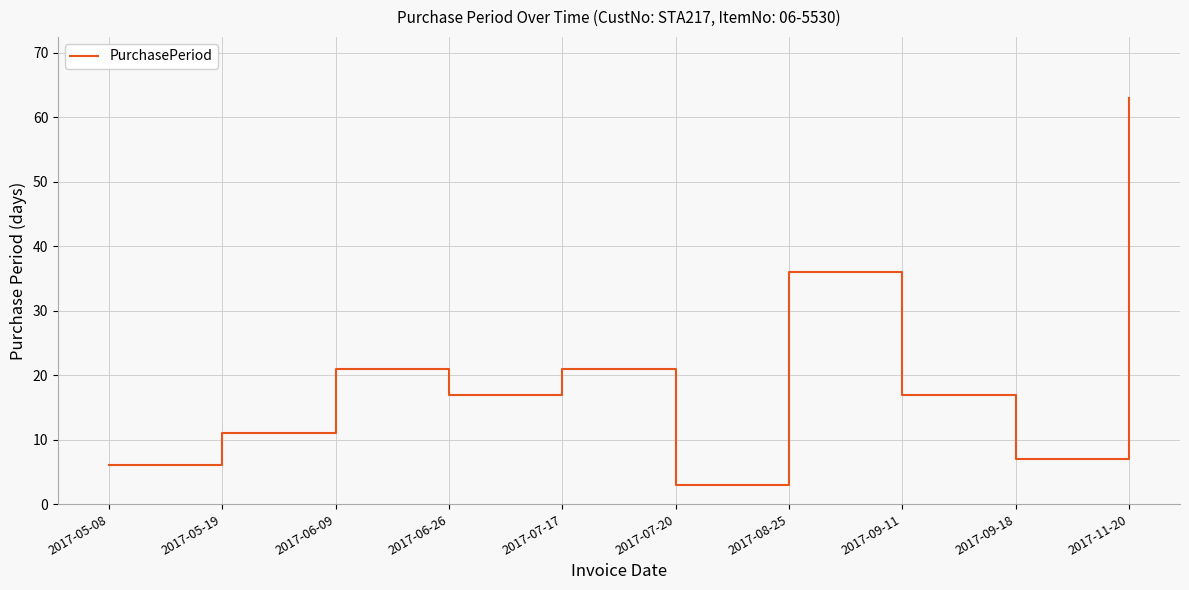

How many series are shown in this chart?

1